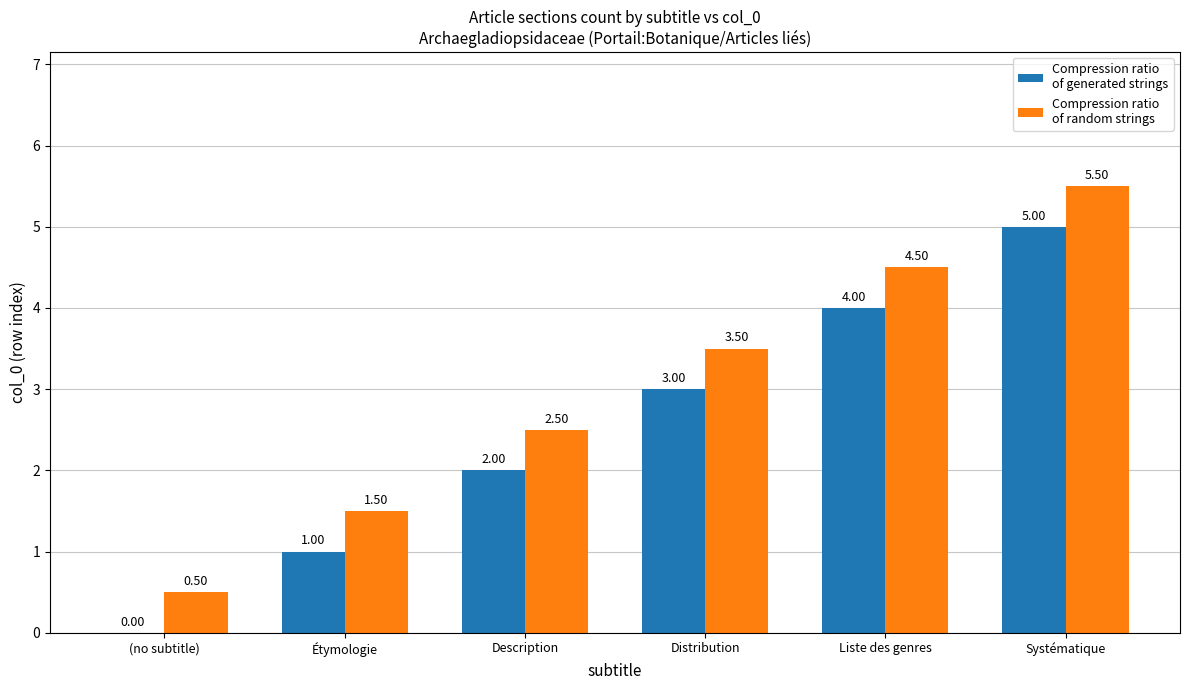

At which category does the chart reach its peak across all series?

Systématique